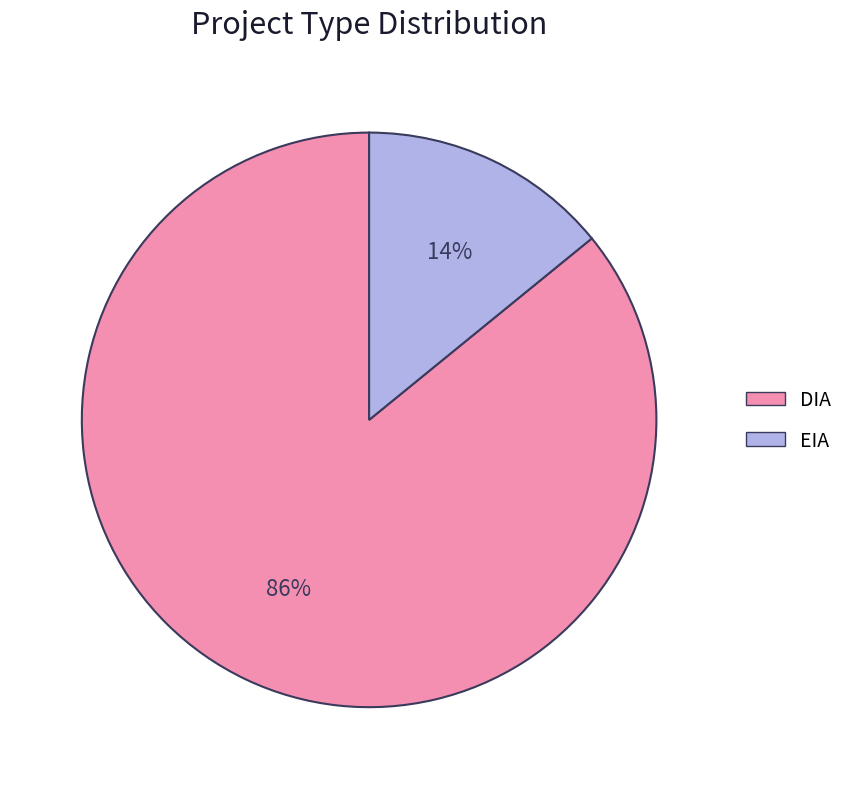

Does any single category account for the majority?

Yes